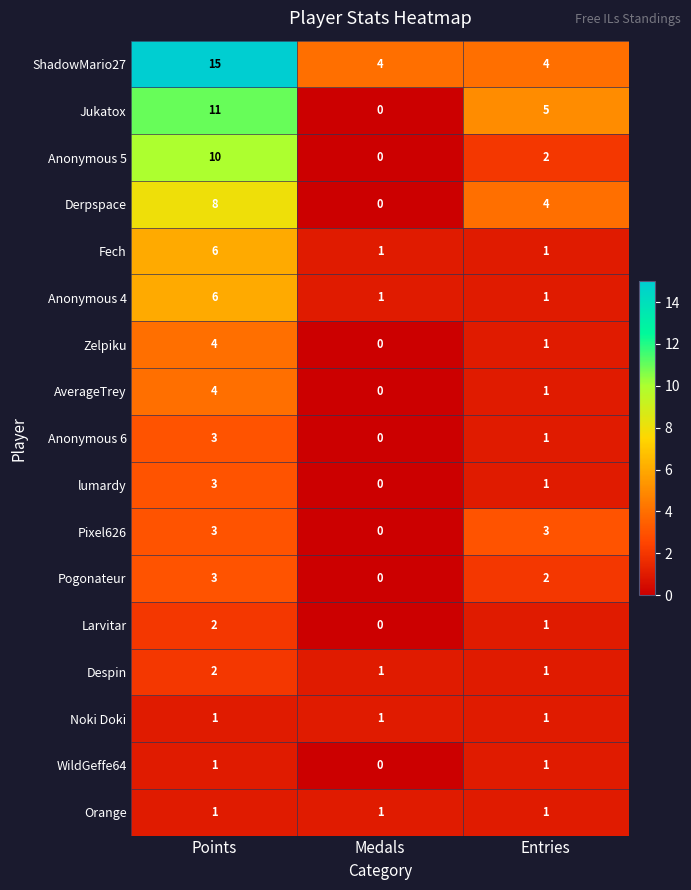

How many Anonymous 6 values are between 0 and 3?

3